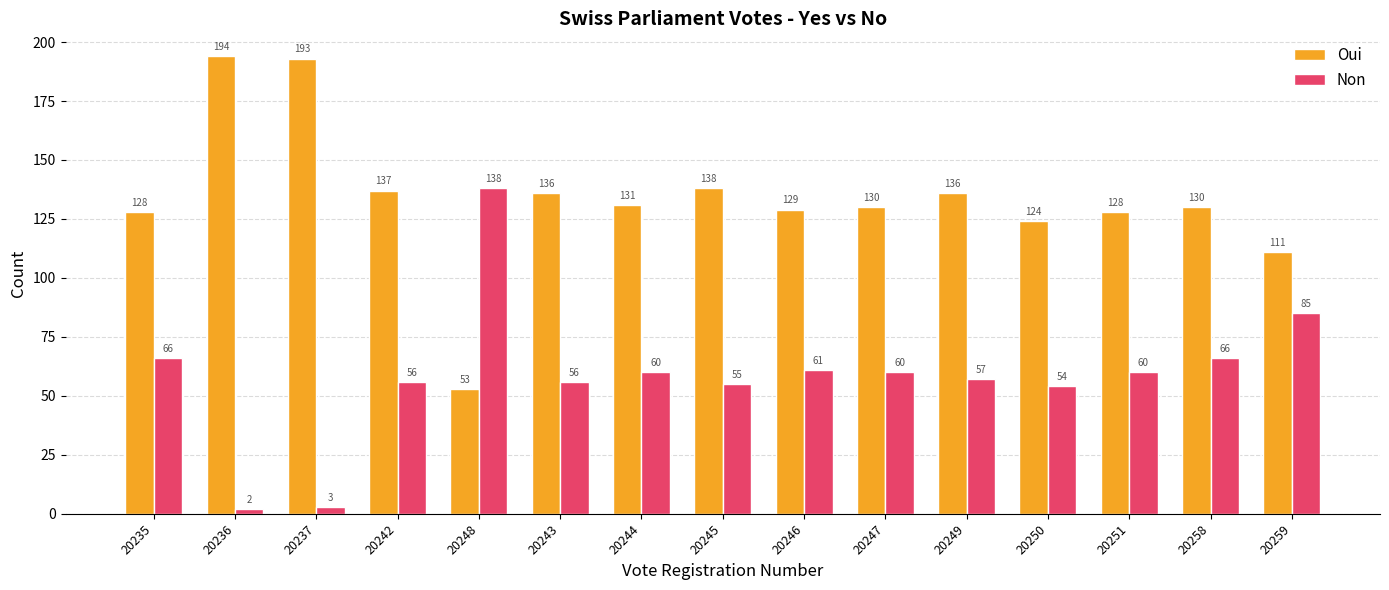

What is the total value across all series at 20243?

192